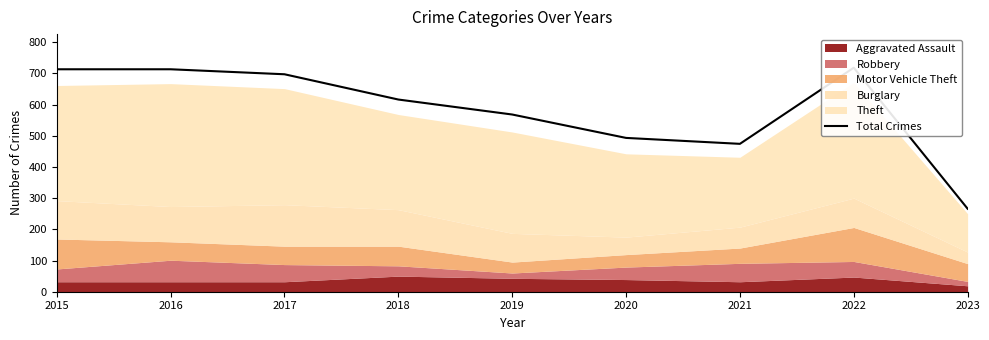

What is the minimum value shown in the chart?

266